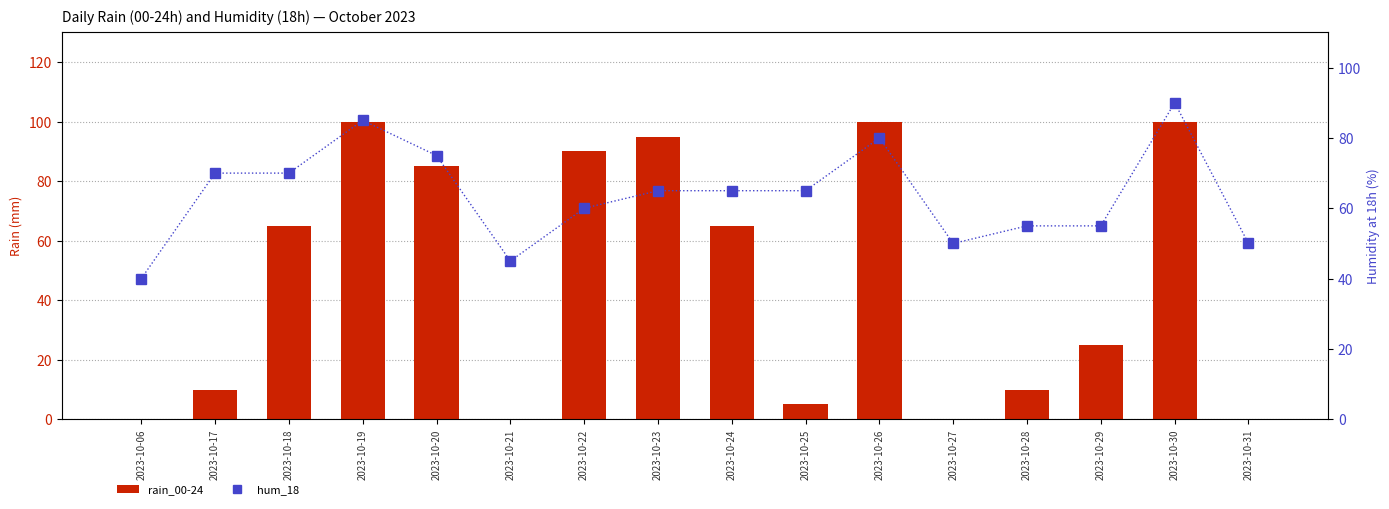

What are all the series names shown in the legend?

rain_00-24, hum_18